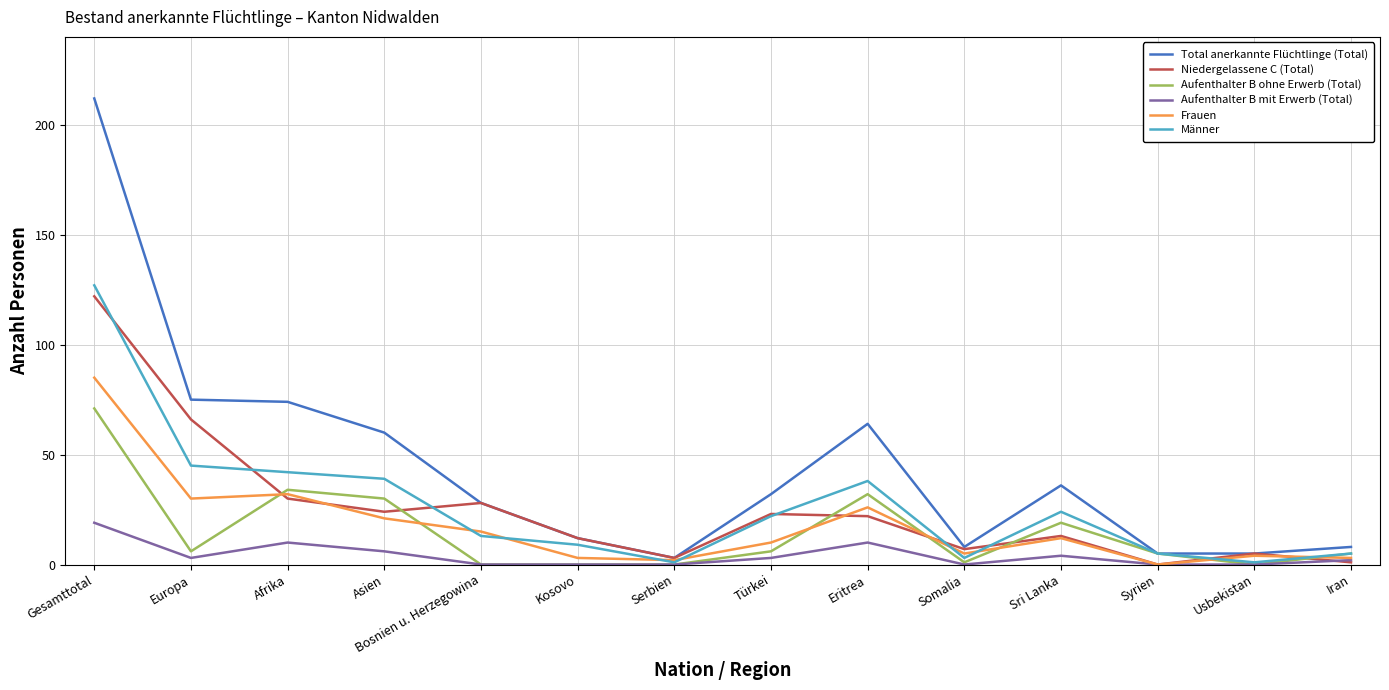

At which category does Frauen reach its first local valley?

Europa